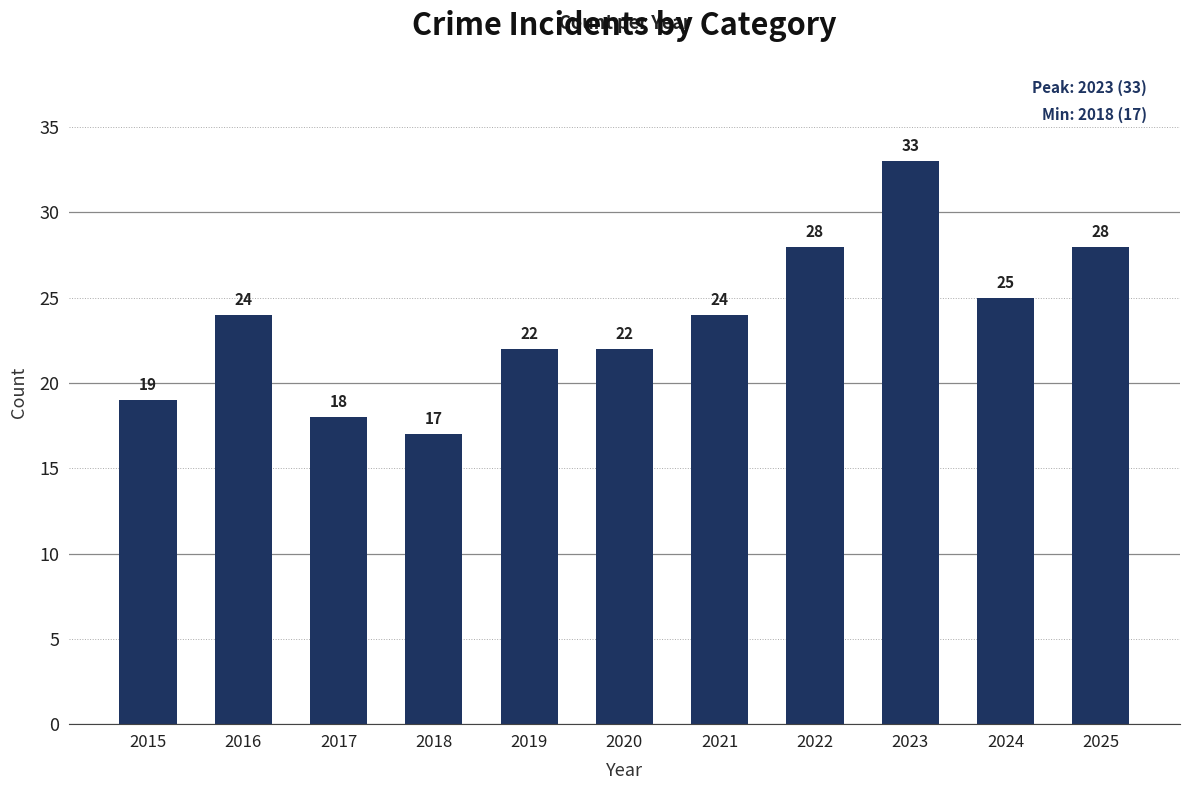

Which category has the lowest value across all series?

2018